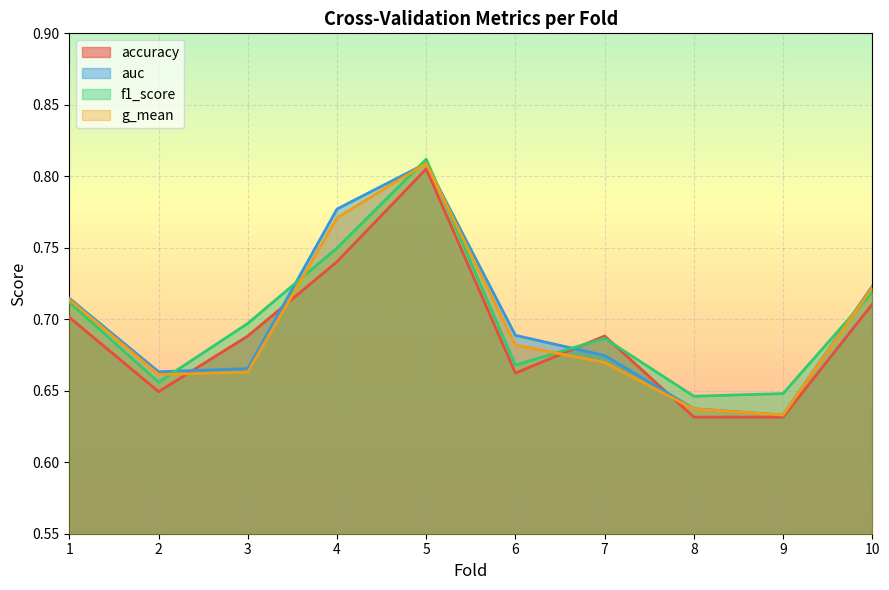

Does the chart display data point markers on the line(s)?

No